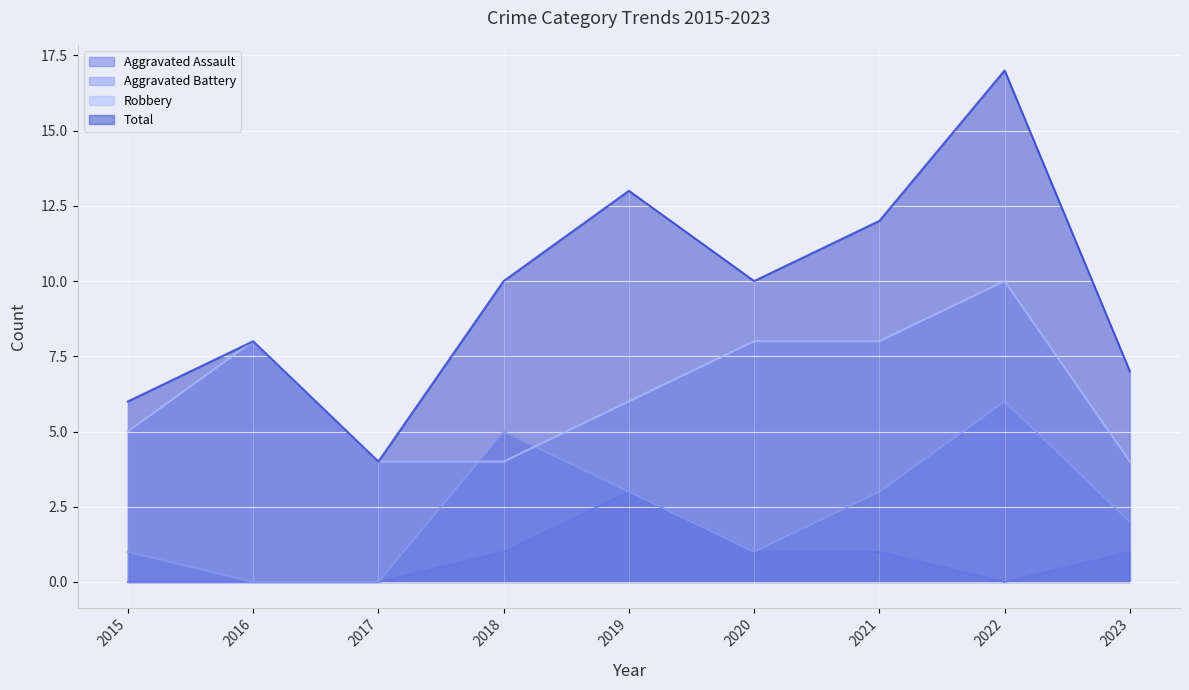

At how many categories does at least one series exceed 11?

3